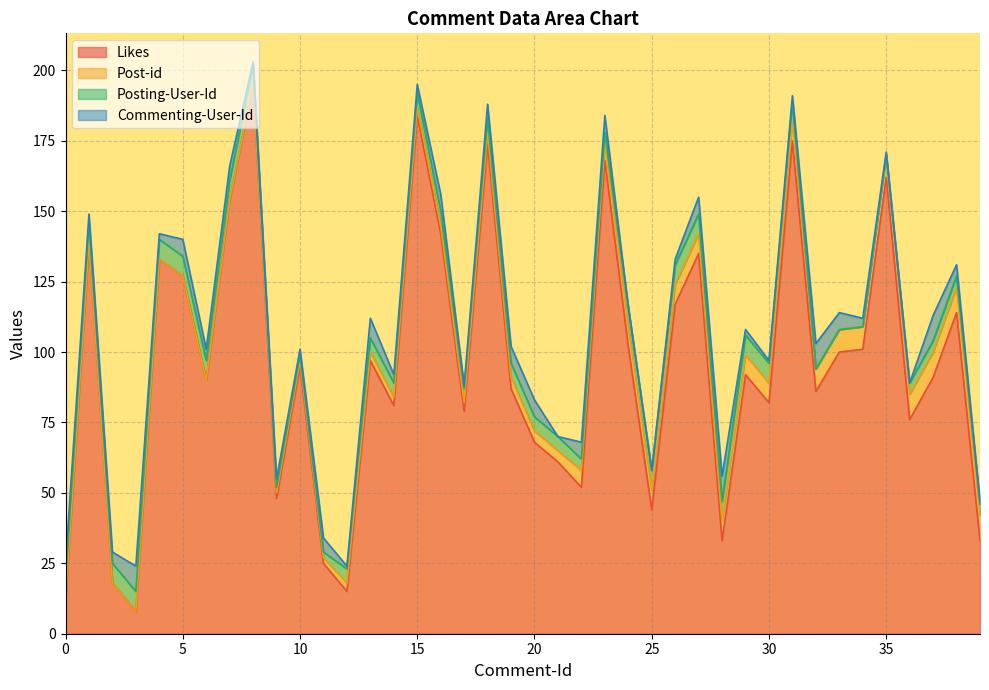

True or false: Posting-User-Id has a value of 2 at 6.

False